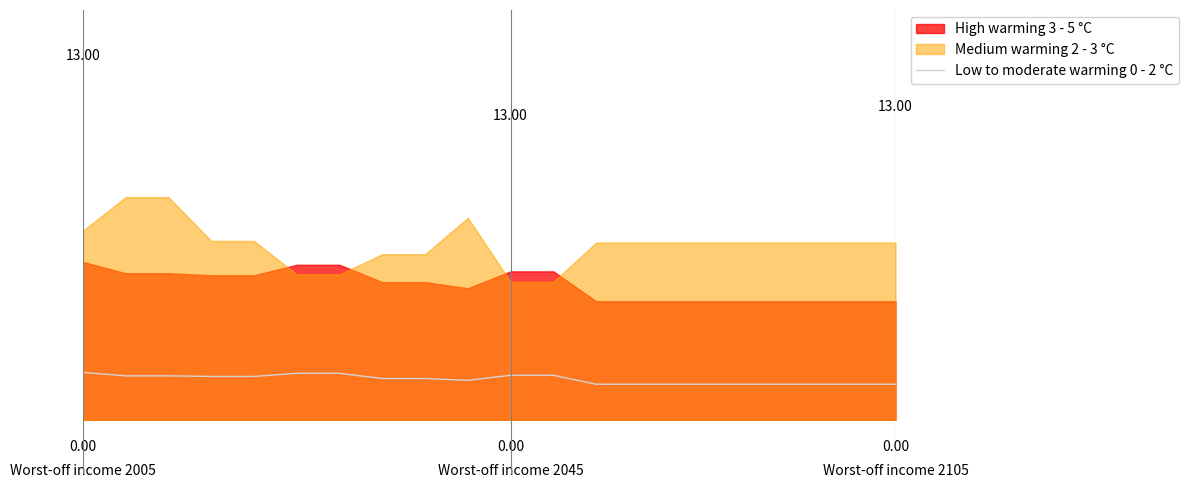

Does the chart display data point markers on the line(s)?

No